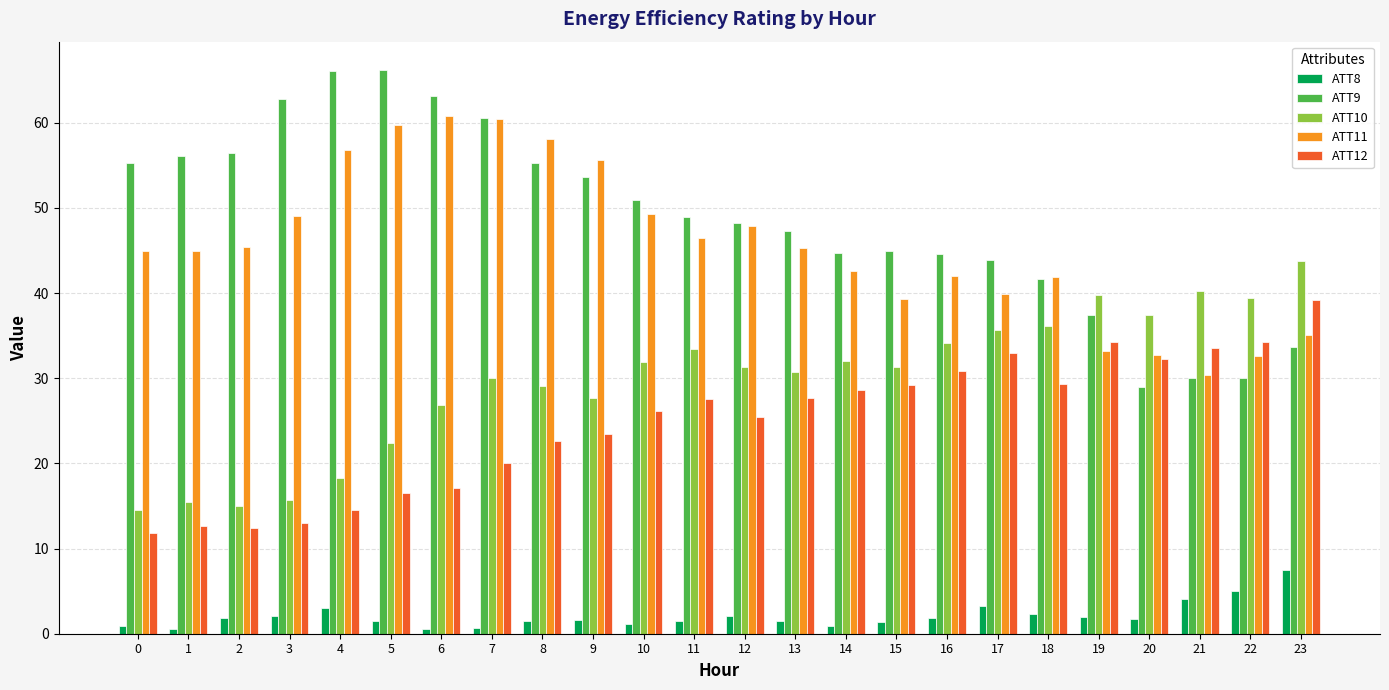

The ATT9 series shows 14.5 at 22. True or false?

False